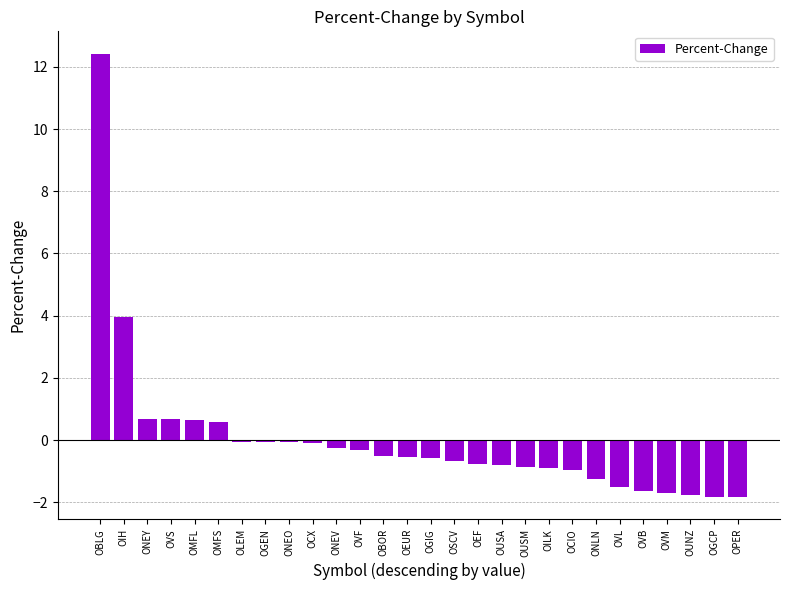

What is the label of the 17th bar from the right?

OVF